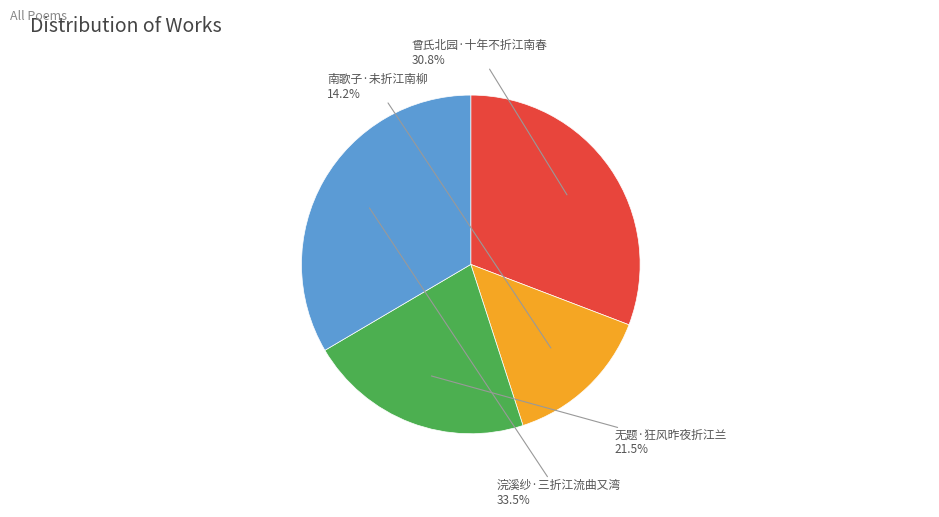

To the nearest percent, what is the combined percentage of 无题·狂风昨夜折江兰 and 浣溪纱·三折江流曲又湾?

55%